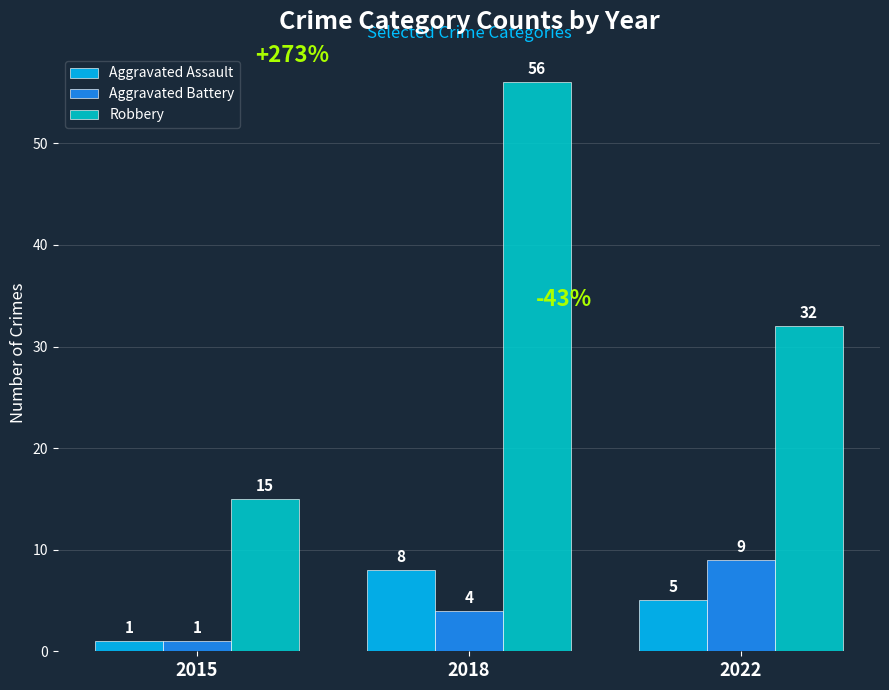

Which series has the widest spread of values?

Robbery